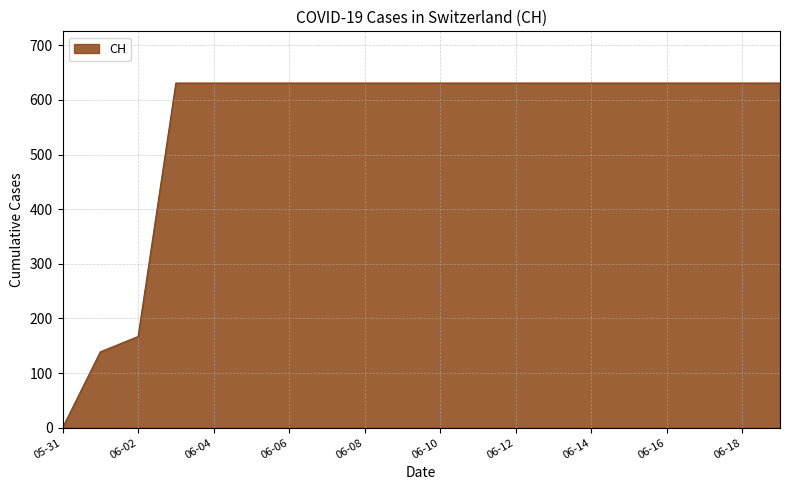

What is the maximum value shown in the chart?

631